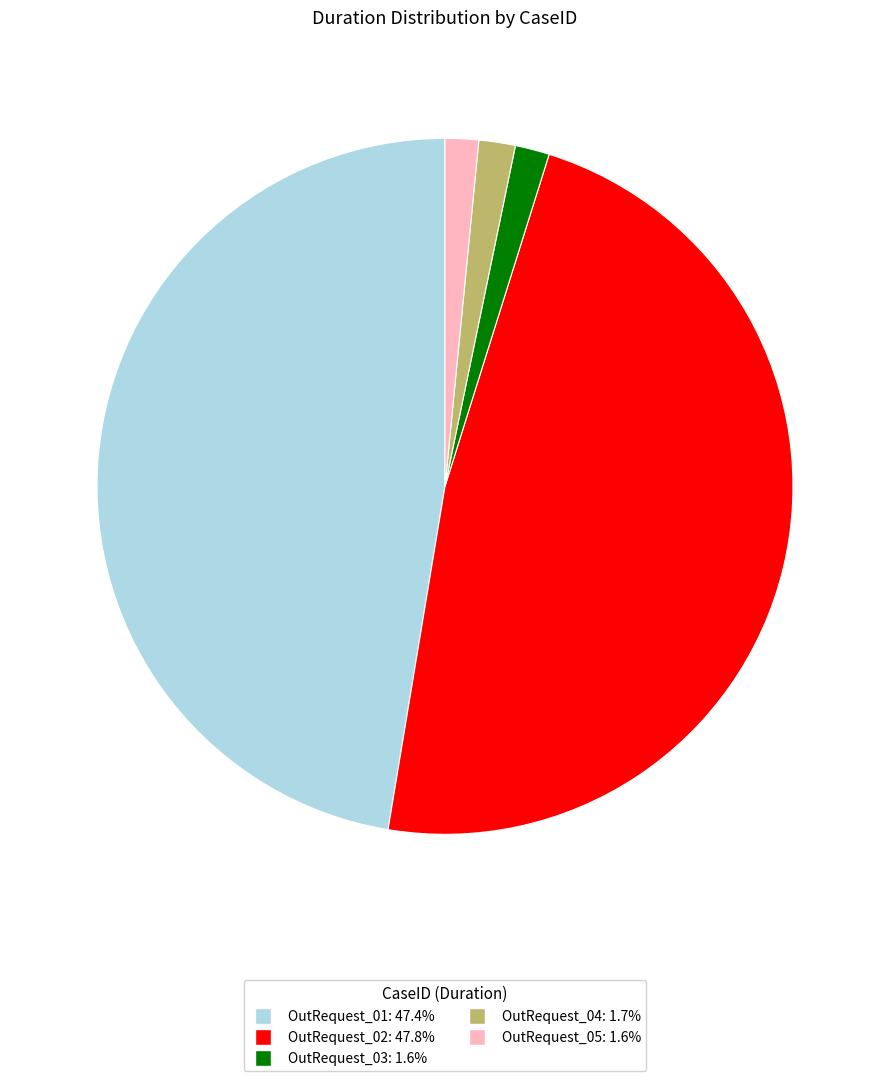

Approximately how many times larger is the value at OutRequest_02 compared to OutRequest_03?

30.0